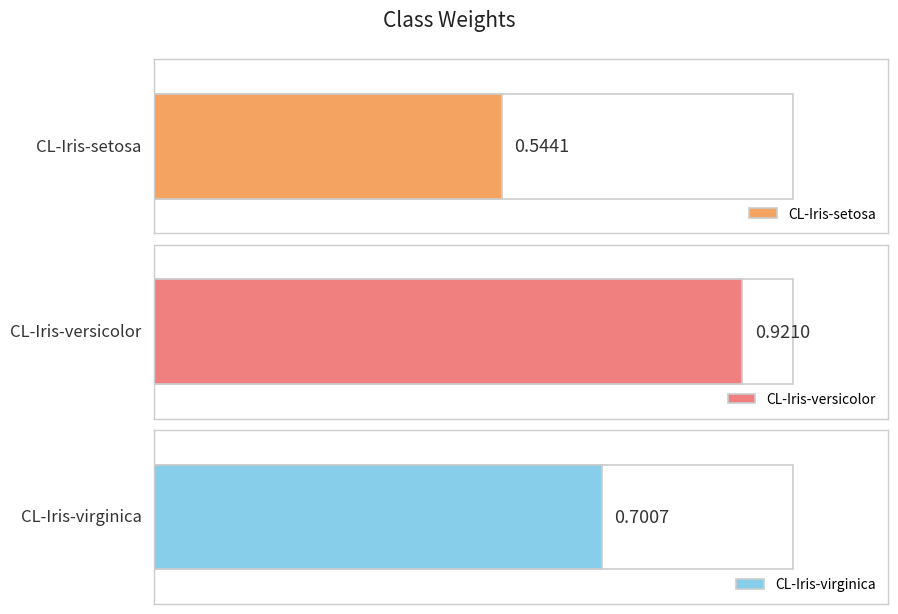

What is the difference between the second highest and minimum values?

0.2